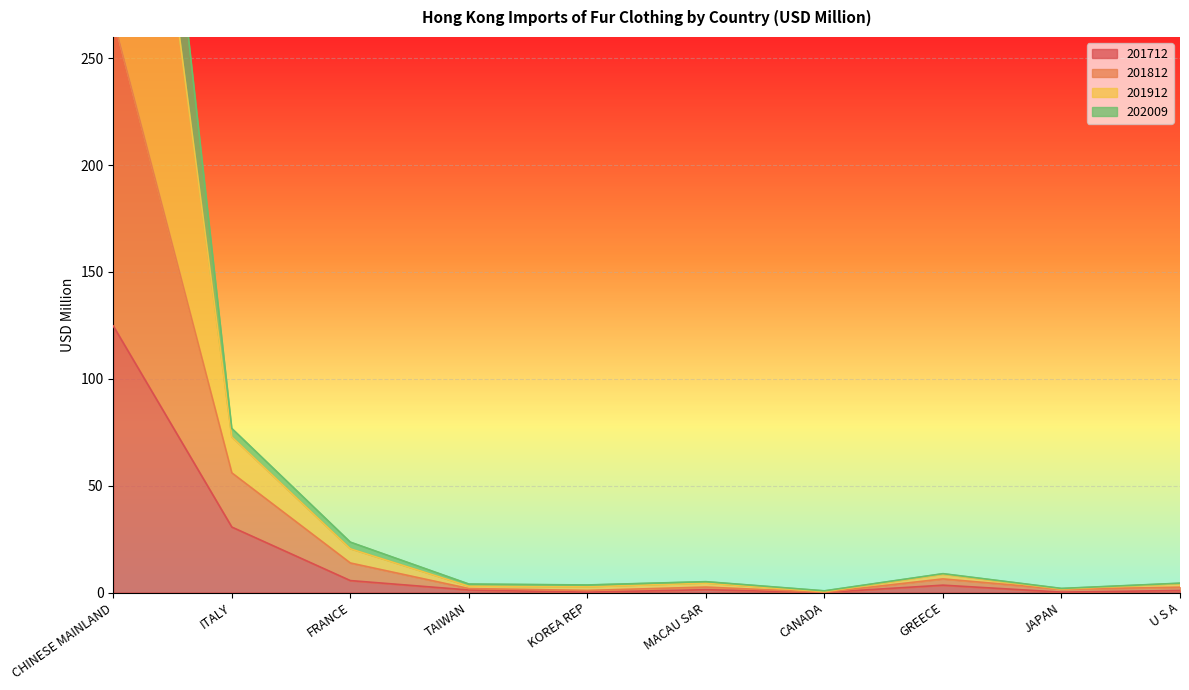

Where is 201712 nearest to the value 62?

ITALY